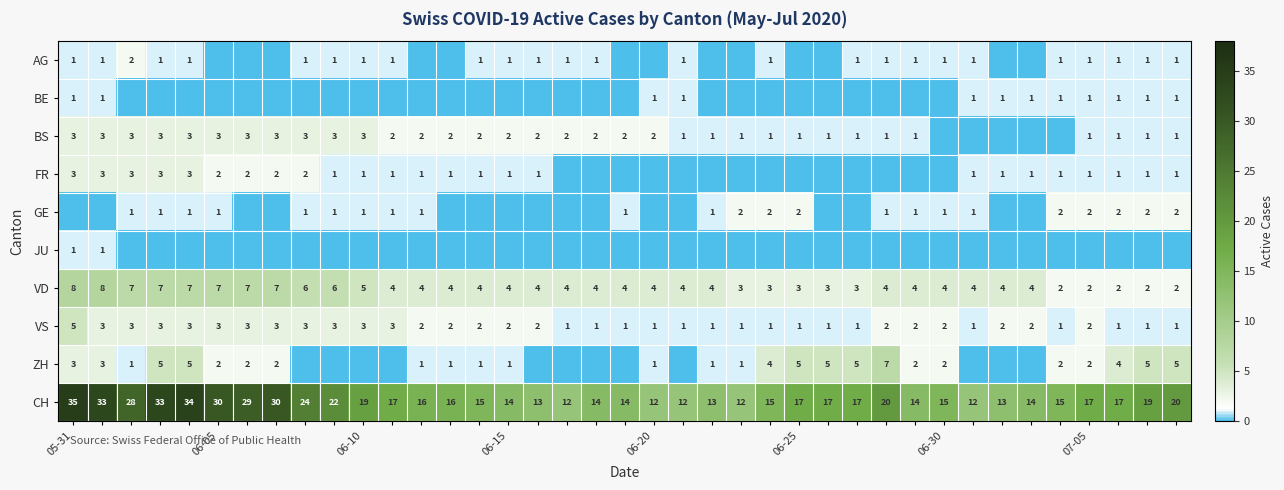

What is the difference between the maximum and minimum values in the CH series?

23